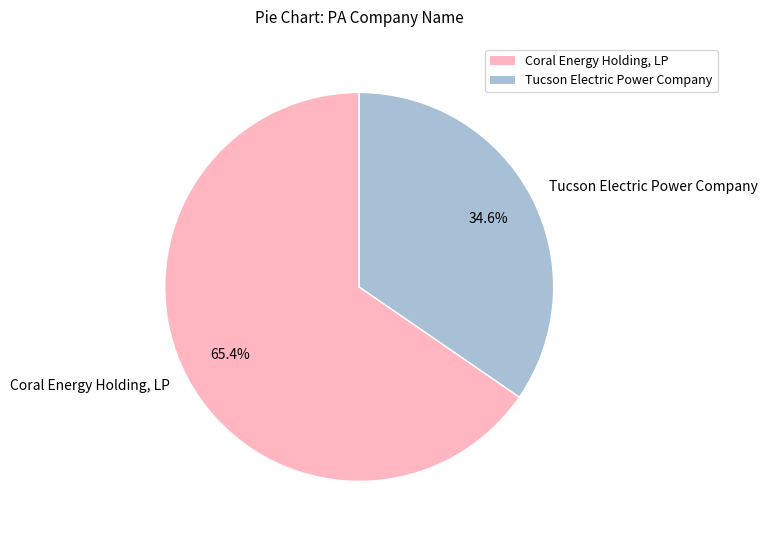

To the nearest percent, what is the difference between the largest and smallest slice percentages?

31%